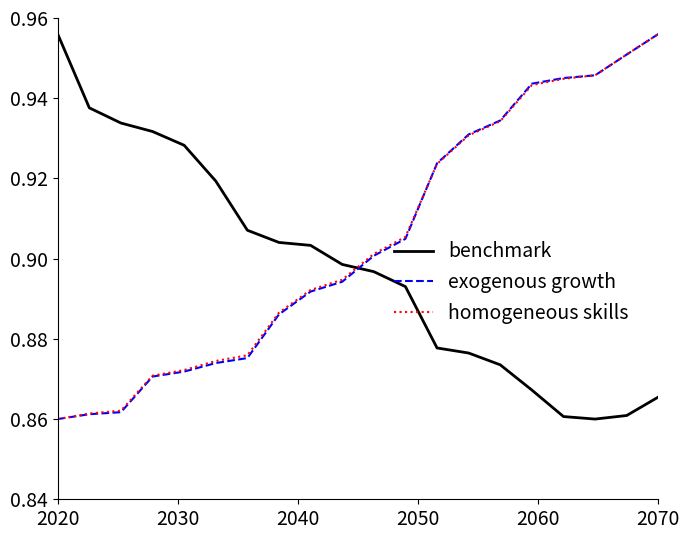

True or false: benchmark and homogeneous skills intersect in this chart.

True